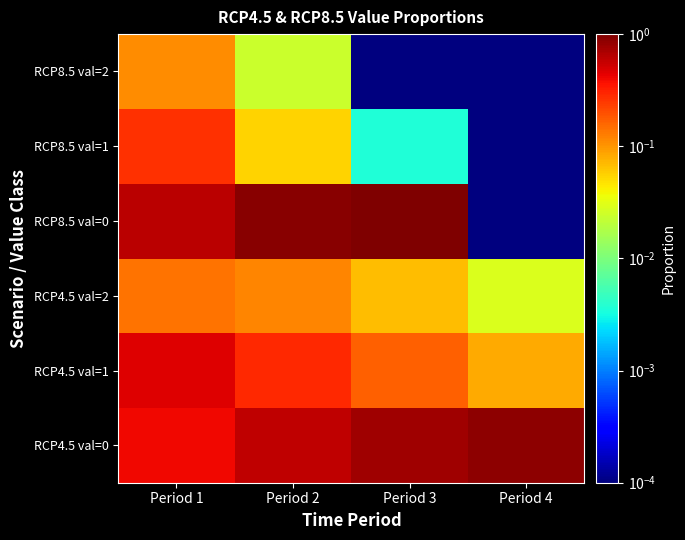

How many categories are shown in the chart?

4